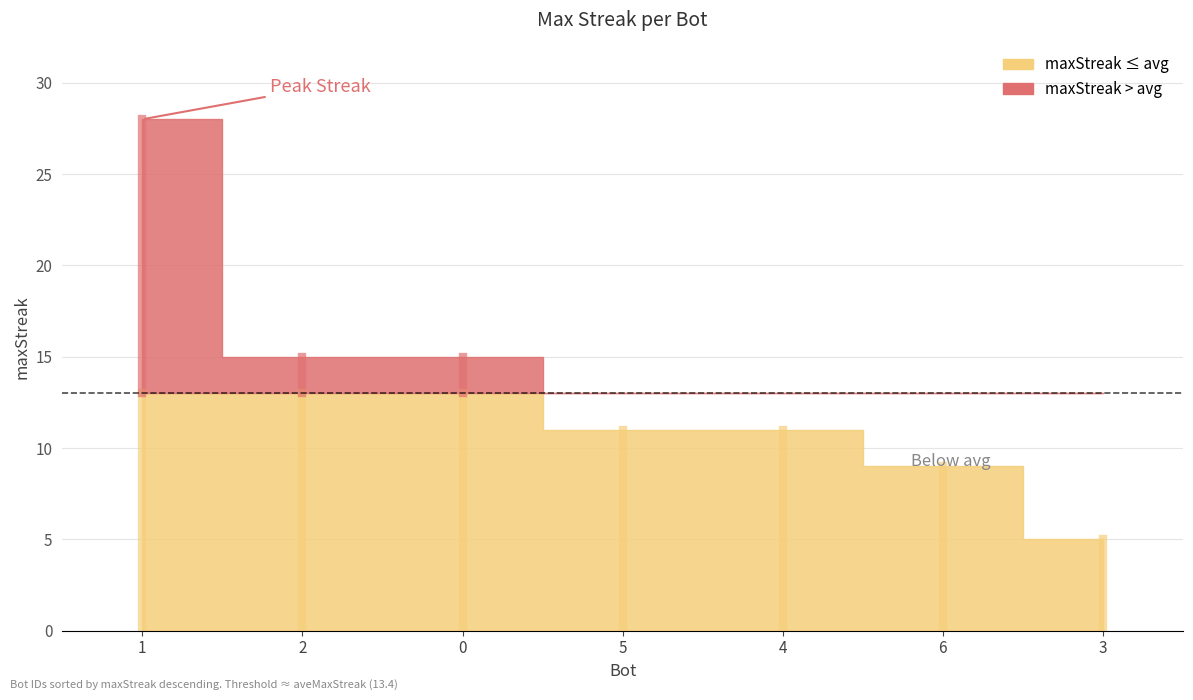

Rank the categories by value from lowest to highest.

3, 6, 5, 4, 2, 0, 1